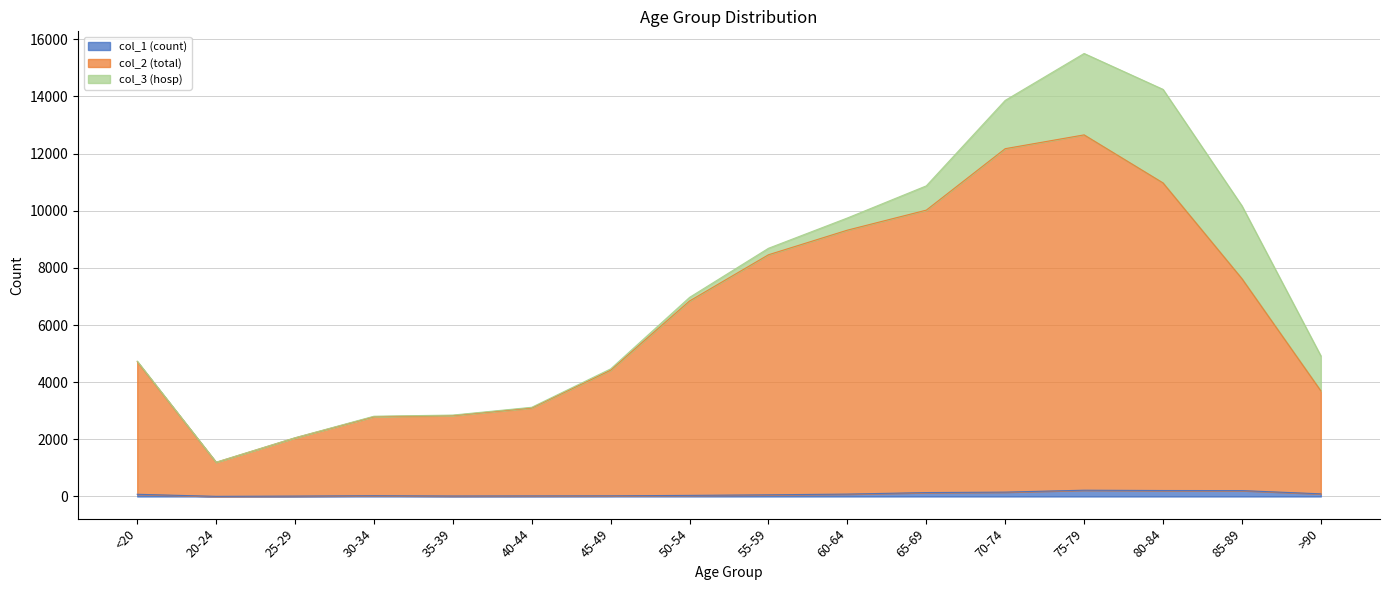

What is the label of the 14th point from the left?

80-84